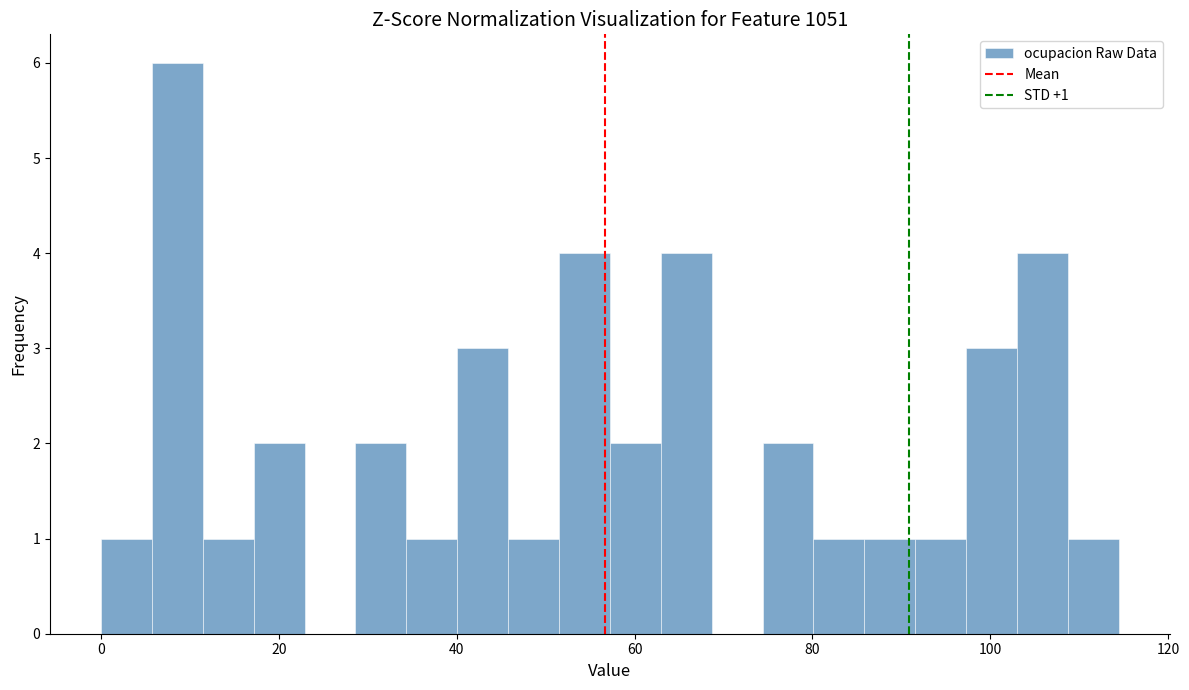

Read against the x-axis, roughly where is the centre of the tallest bar?

8